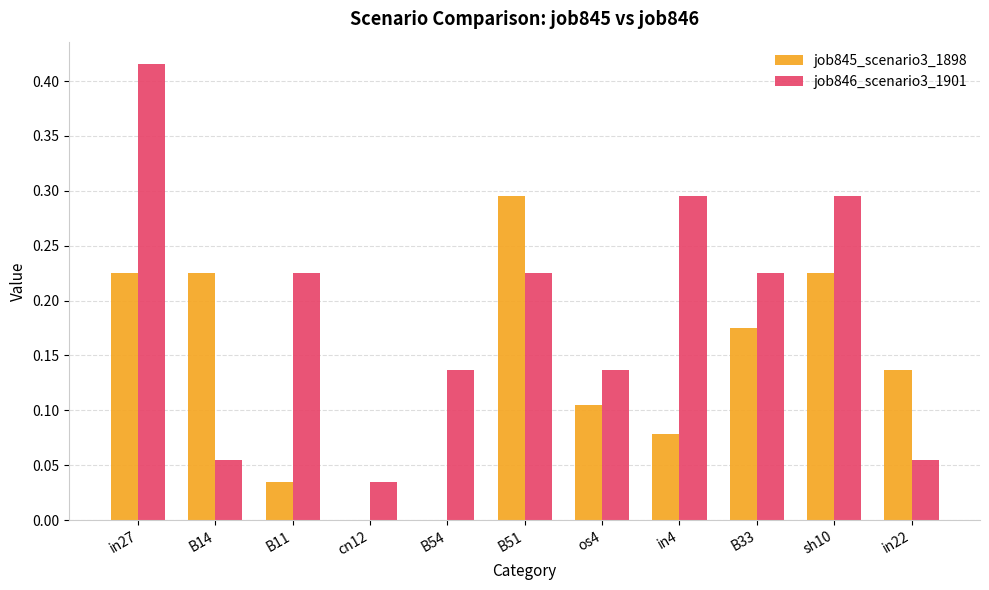

Which series has the widest spread of values?

job846_scenario3_1901